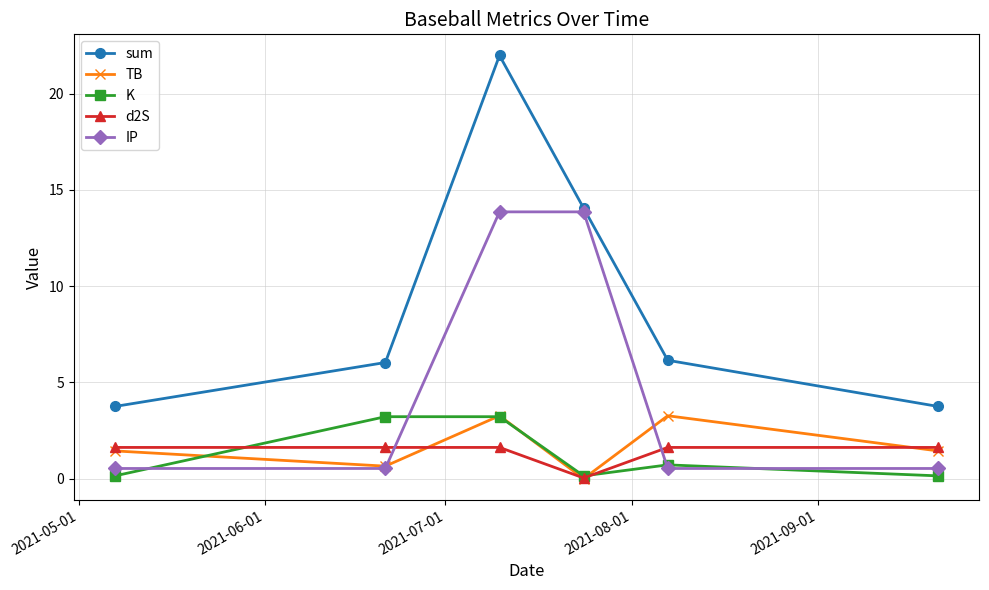

In d2S, how many points are lower than both neighbors (excluding endpoints)?

1